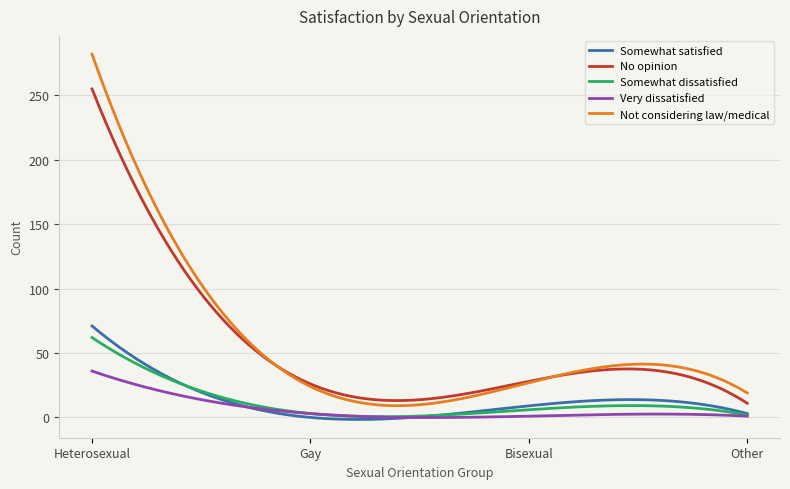

What is the lowest value of the Very dissatisfied series?

-0.1